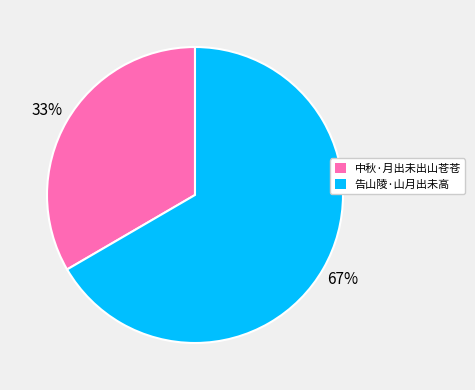

Which has a higher value, 中秋·月出未出山苍苍 or 告山陵·山月出未高?

告山陵·山月出未高